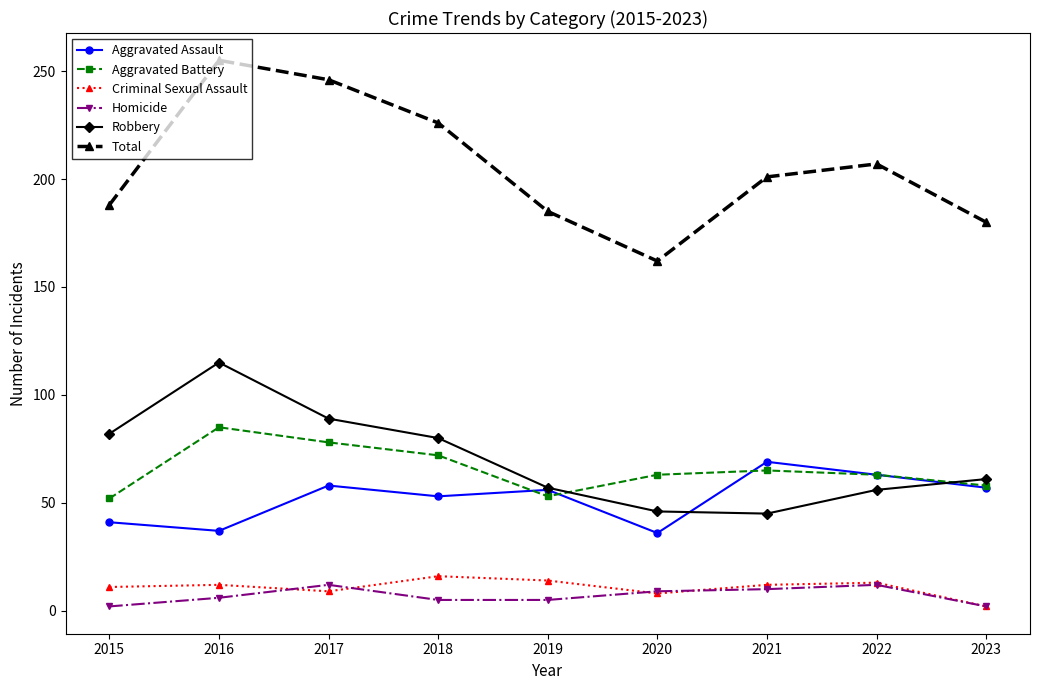

What is the difference between the maximum and minimum values in the Robbery series?

70